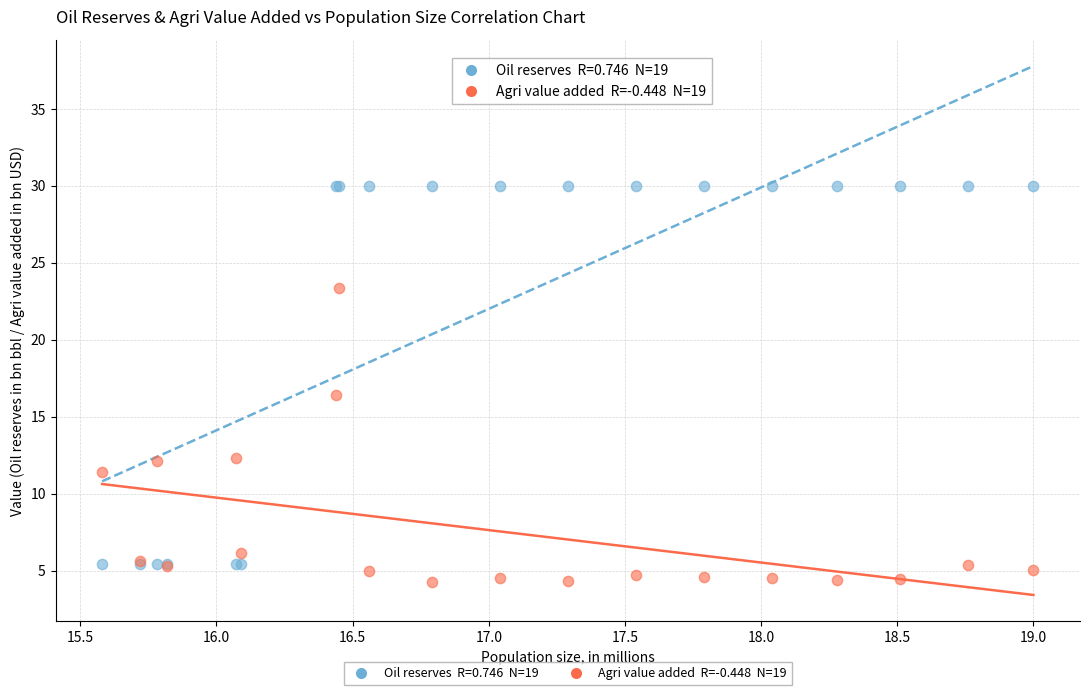

Across all series, what Y value is closest to 17?

16.4